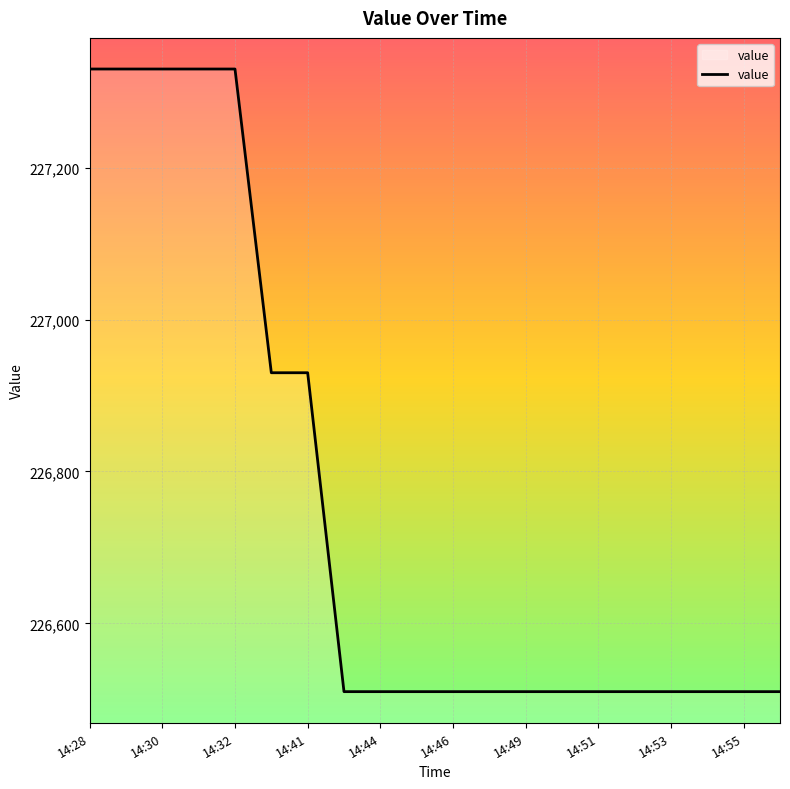

What is the greatest value displayed?

227330